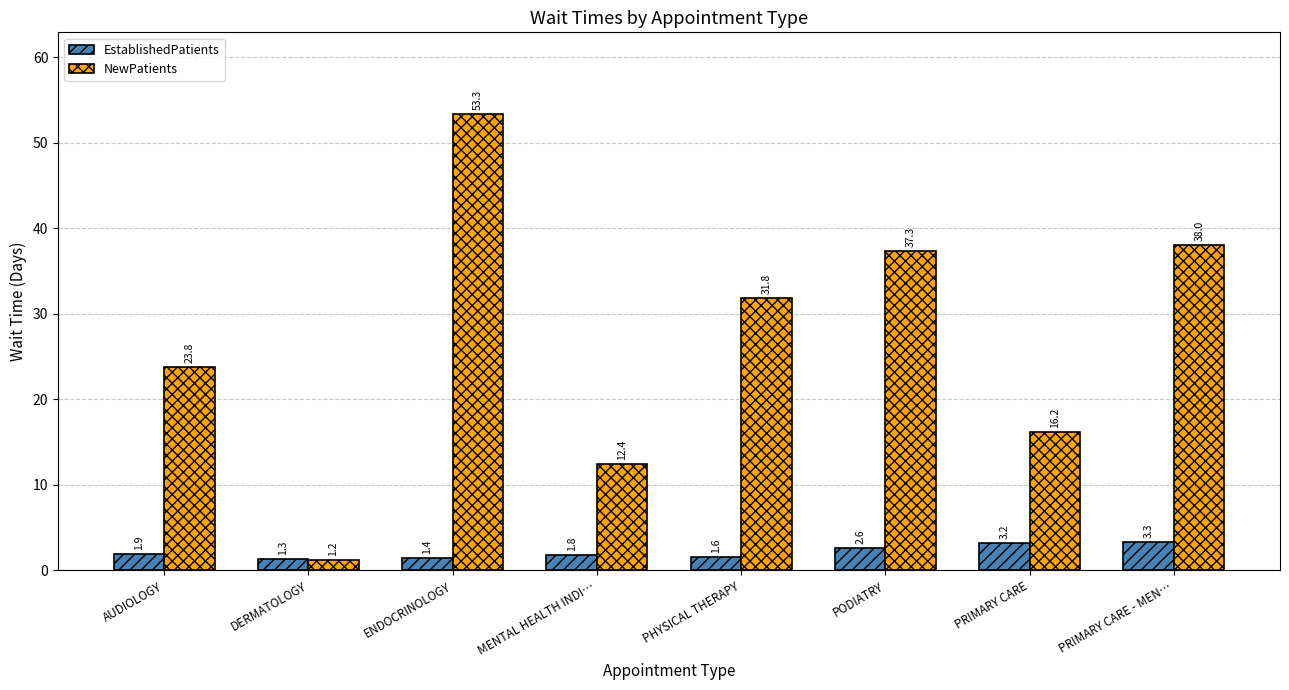

Is the value of NewPatients at AUDIOLOGY greater than the value of EstablishedPatients at AUDIOLOGY?

Yes